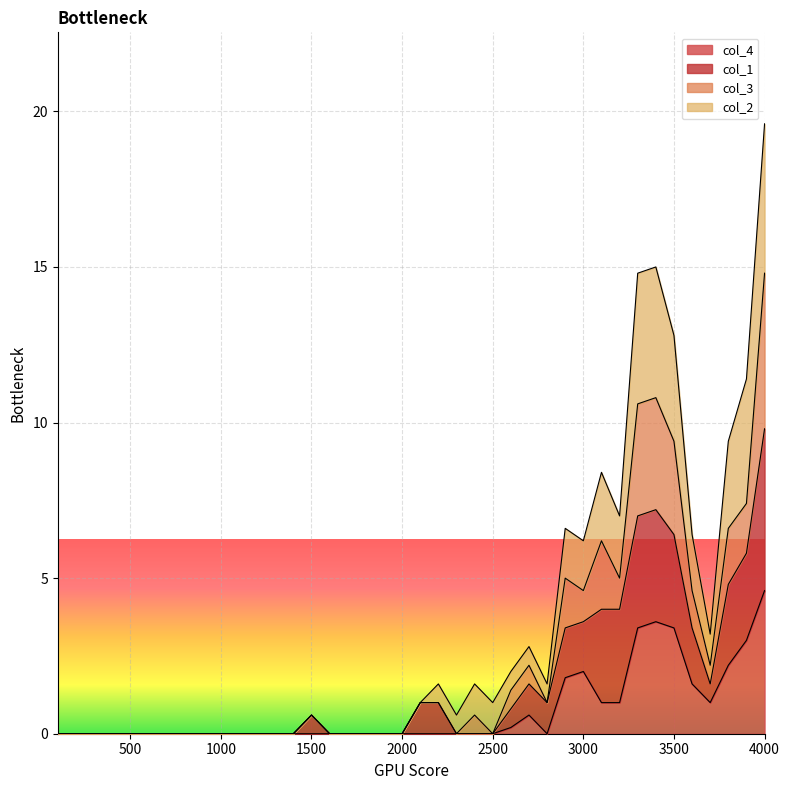

At which category is the sum across all series the highest?

4000